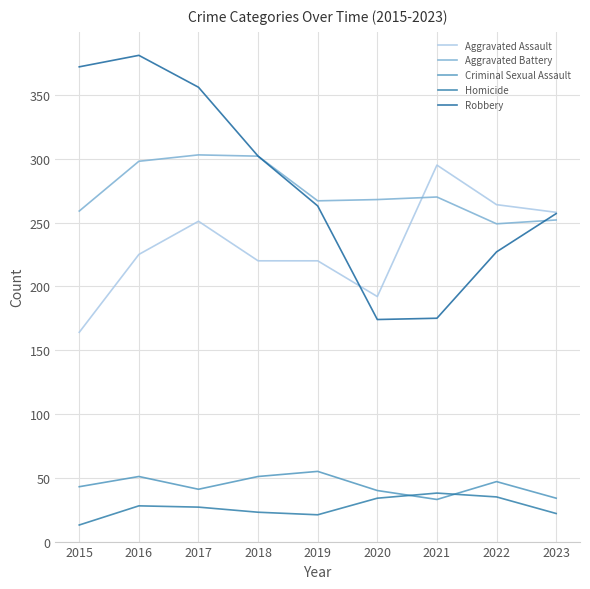

What is the total value across all series at 2019?

826